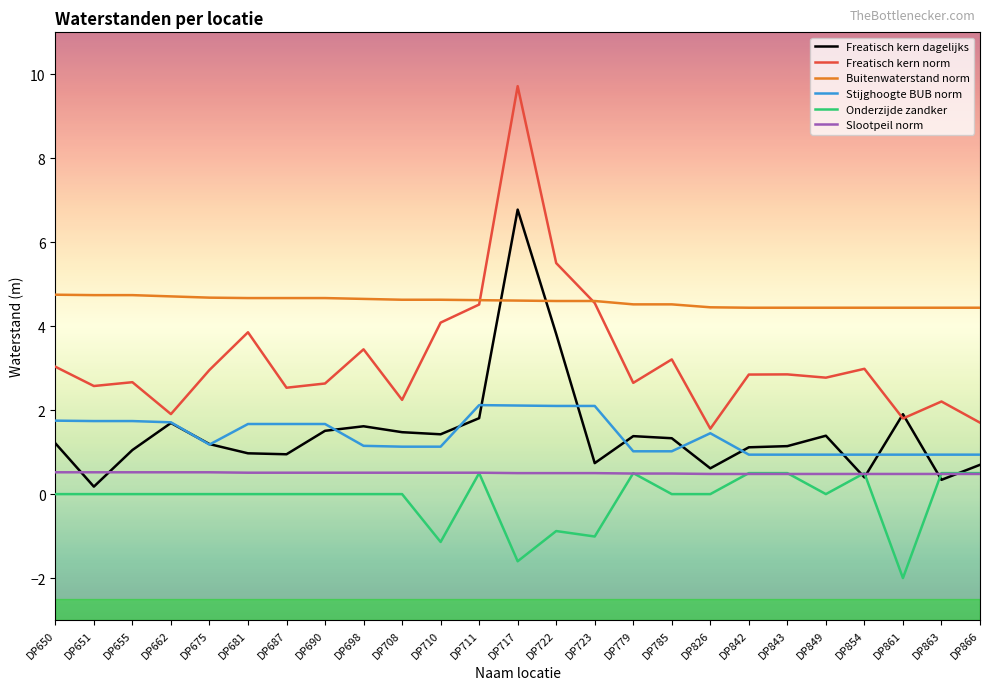

How many intersections are there between Freatisch kern norm and Buitenwaterstand norm?

2